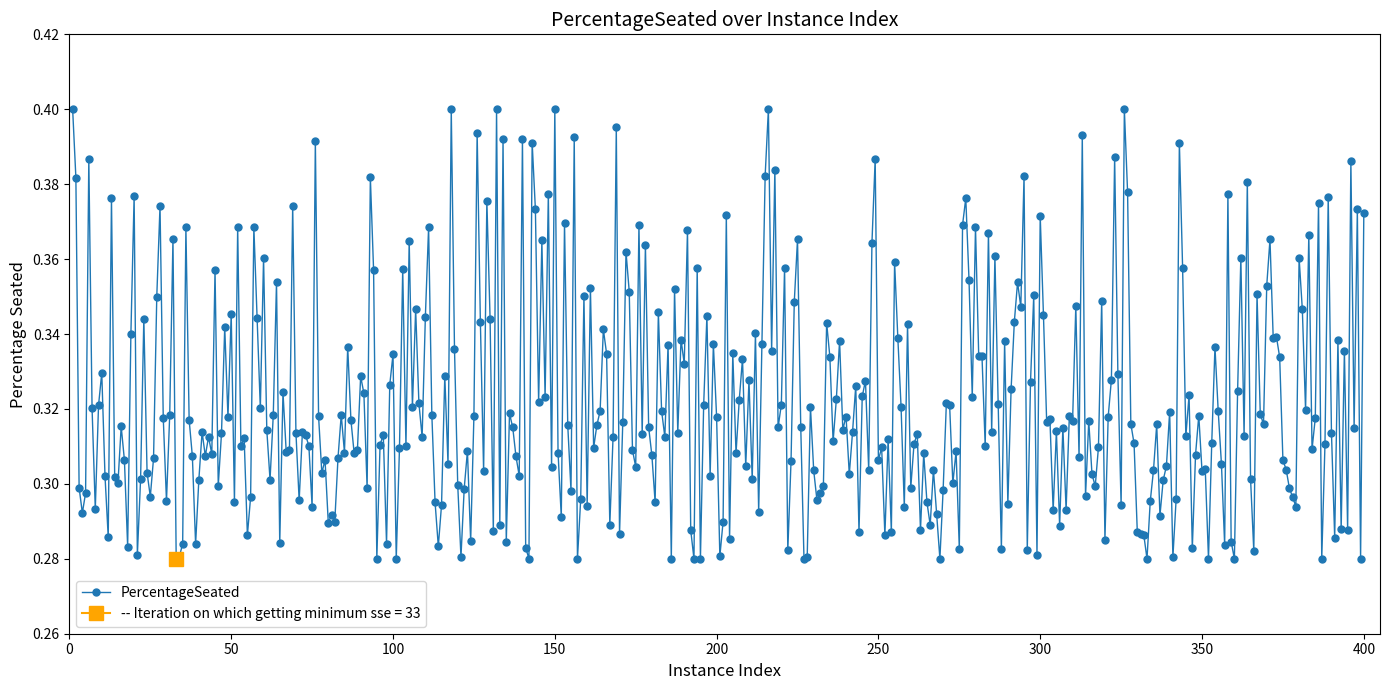

What is the value of the 3rd point from the left?

0.3